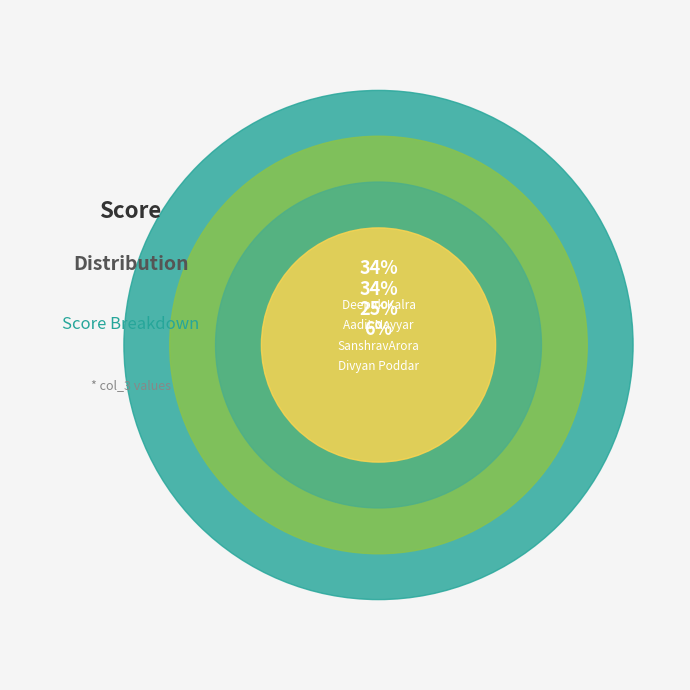

What is the total percentage of Divyan Poddar and SanshravArora?

31.2%